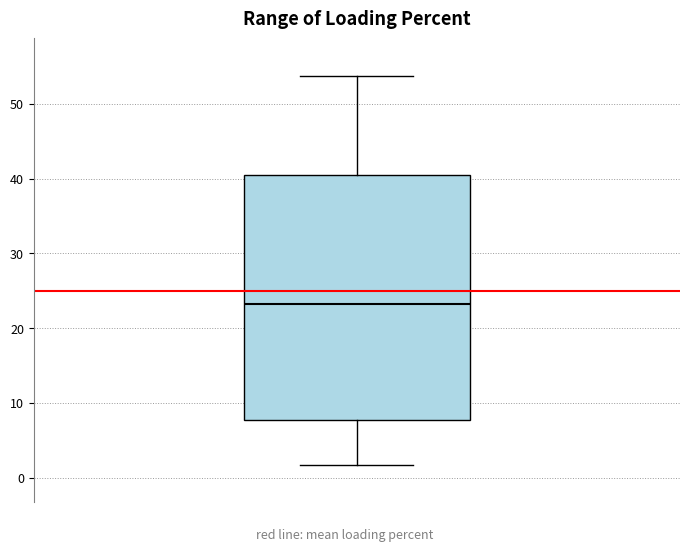

Transcribe this box plot: give where the median line is, the range the box spans, and where the two whiskers end, as read against the y-axis. The values are not printed on the chart, so give them approximately, as read against the axis.

median 23, box 8 to 41, whiskers 2 to 54